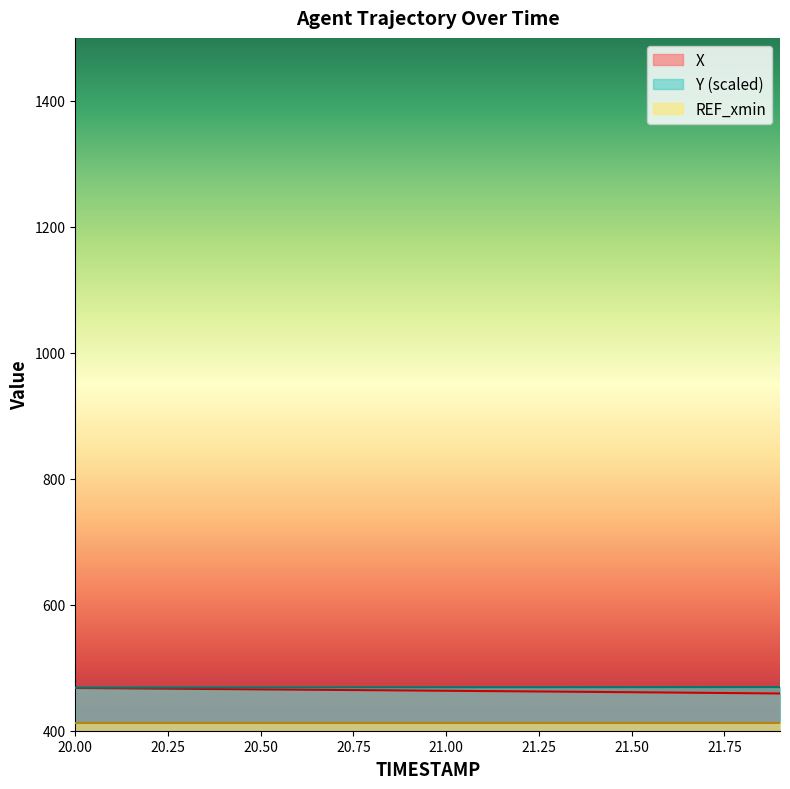

How many data points does each series have?

20